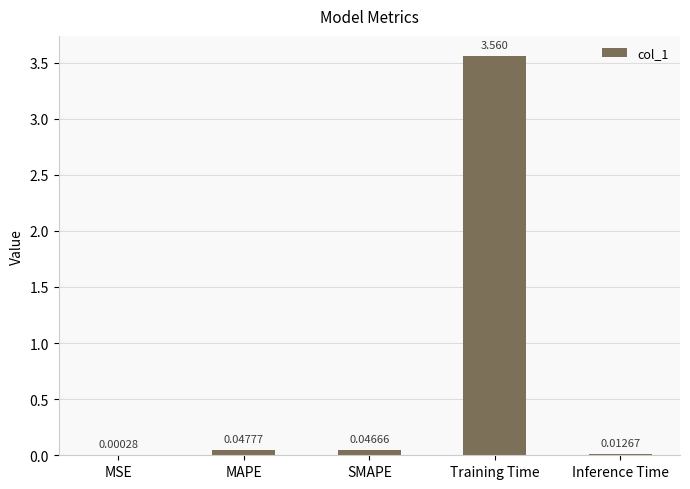

Which has a higher value, Training Time or MSE?

Training Time